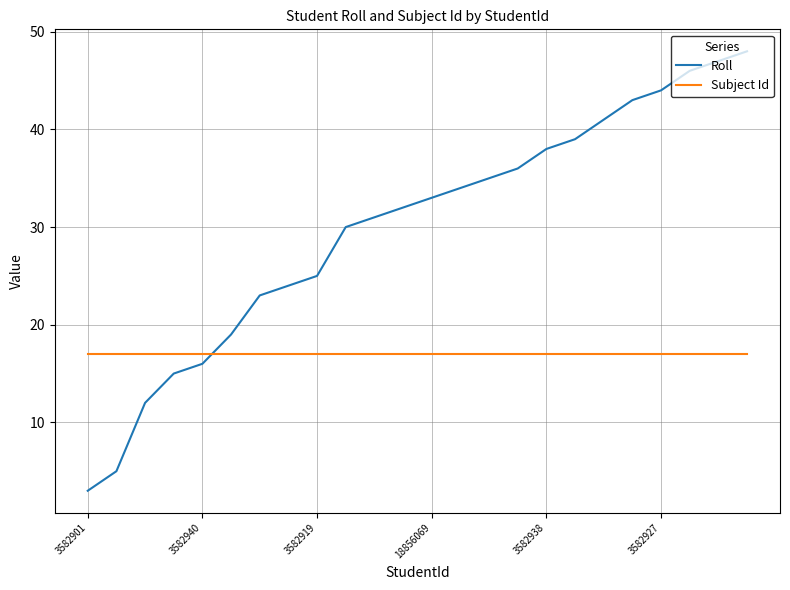

Which series has the largest range (max minus min)?

Roll